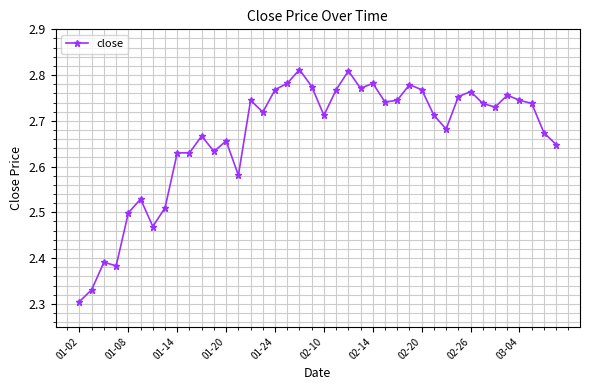

What is the difference between the second highest and minimum values?

0.5